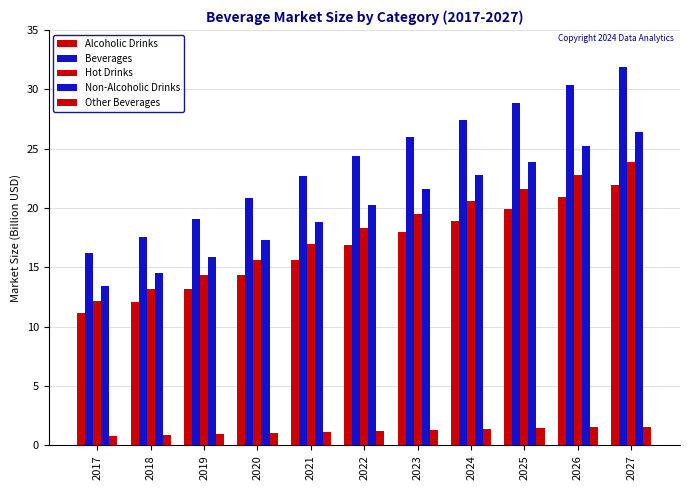

How many data points in Alcoholic Drinks are above 16?

6